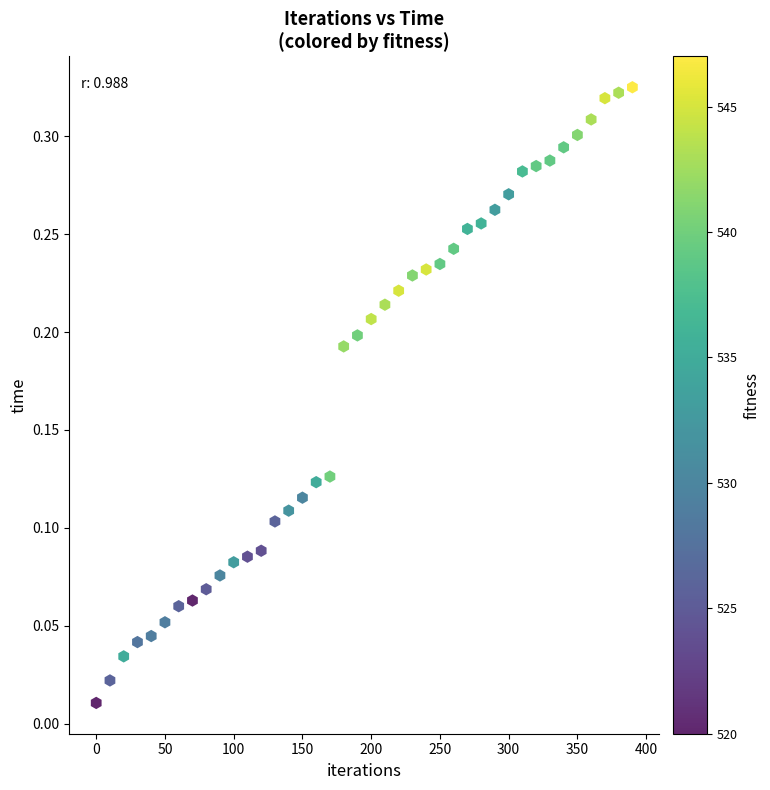

What is the range of X values (max minus min)?

390.0